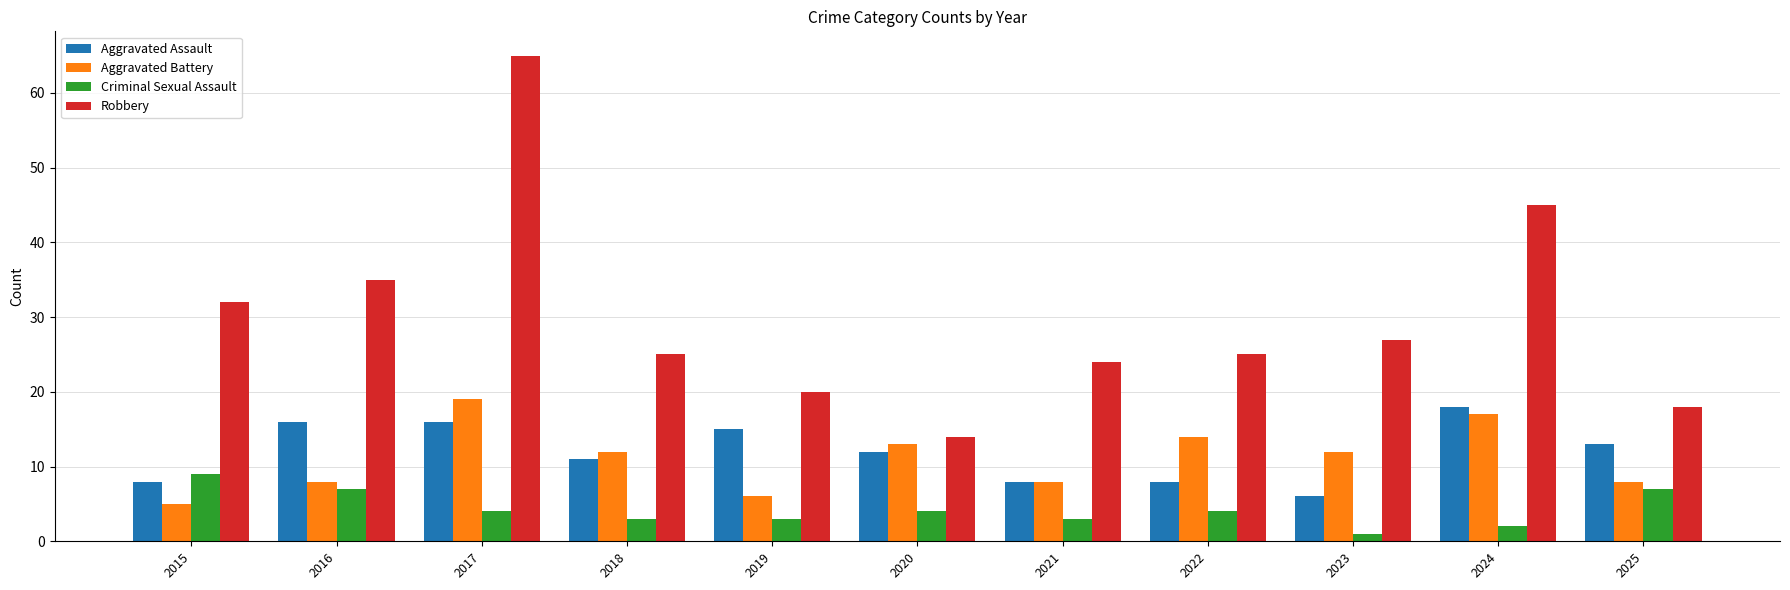

How many groups of bars are there?

11